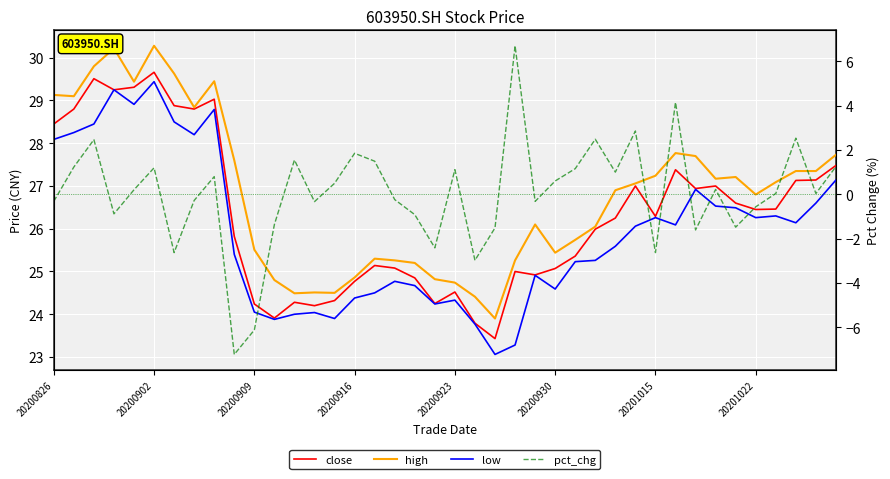

In low, how many points are lower than both neighbors (excluding endpoints)?

10